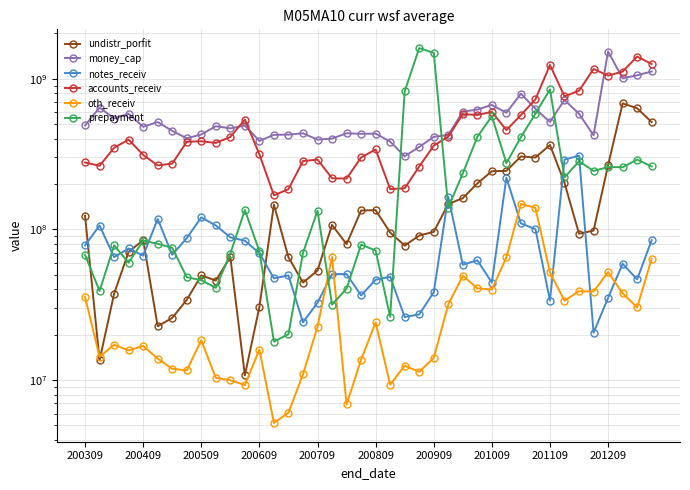

How many series are shown in this chart?

6